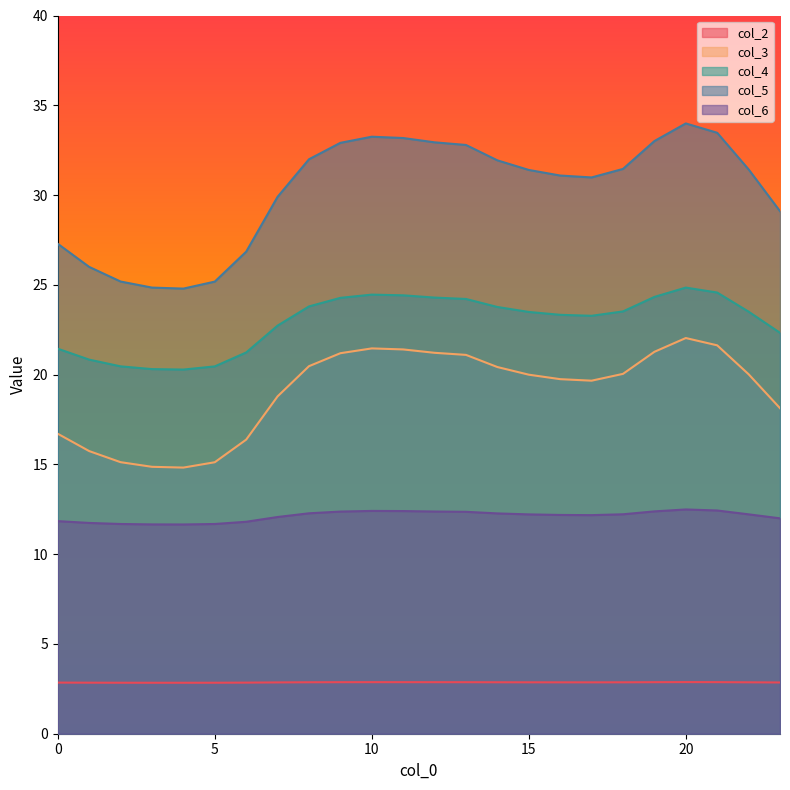

Reading right to left, transcribe all the data shown in this chart.

col_2: 23=2.9	22=2.9	21=2.9	20=2.9	19=2.9	18=2.9	17=2.9	16=2.9	15=2.9	14=2.9	13=2.9	12=2.9	11=2.9	10=2.9	9=2.9	8=2.9	7=2.9	6=2.8	5=2.8	4=2.8	3=2.8	2=2.8	1=2.8	0=2.8
col_3: 23=18.1	22=20.0	21=21.6	20=22.0	19=21.3	18=20.0	17=19.7	16=19.7	15=20.0	14=20.4	13=21.1	12=21.2	11=21.4	10=21.5	9=21.2	8=20.5	7=18.8	6=16.4	5=15.1	4=14.8	3=14.9	2=15.1	1=15.7	0=16.7
col_4: 23=22.3	22=23.5	21=24.6	20=24.8	19=24.3	18=23.5	17=23.3	16=23.3	15=23.5	14=23.8	13=24.2	12=24.3	11=24.4	10=24.5	9=24.3	8=23.8	7=22.7	6=21.2	5=20.5	4=20.3	3=20.3	2=20.5	1=20.8	0=21.4
col_5: 23=29.1	22=31.4	21=33.5	20=34.0	19=33.0	18=31.5	17=31.0	16=31.1	15=31.4	14=31.9	13=32.8	12=32.9	11=33.2	10=33.2	9=32.9	8=32.0	7=29.9	6=26.8	5=25.2	4=24.8	3=24.8	2=25.2	1=26.0	0=27.3
col_6: 23=12.0	22=12.2	21=12.4	20=12.5	19=12.4	18=12.2	17=12.2	16=12.2	15=12.2	14=12.3	13=12.4	12=12.4	11=12.4	10=12.4	9=12.4	8=12.3	7=12.1	6=11.8	5=11.7	4=11.7	3=11.7	2=11.7	1=11.7	0=11.8